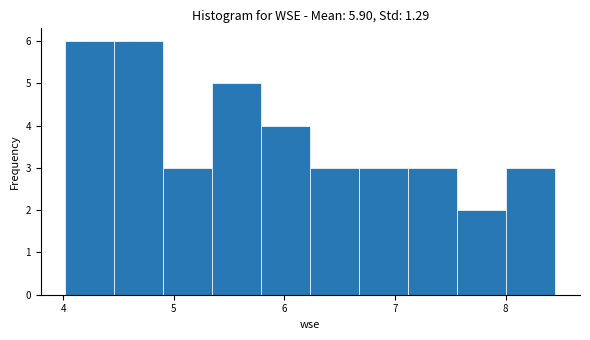

How tall is the bar that spans 4.0 to 4.5 on the x-axis? Neither the bar edges nor the heights are printed on the chart, so give them approximately, as read against the axes.

6